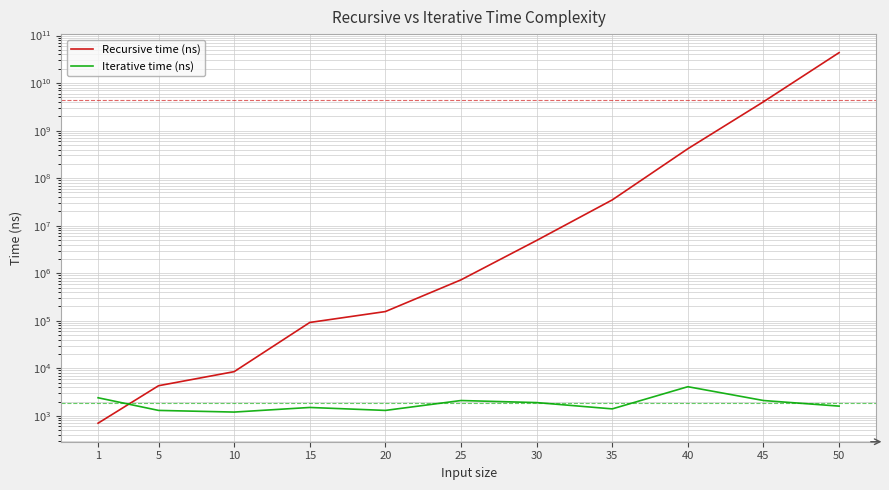

What is the difference between the highest and lowest values at 10?

7300